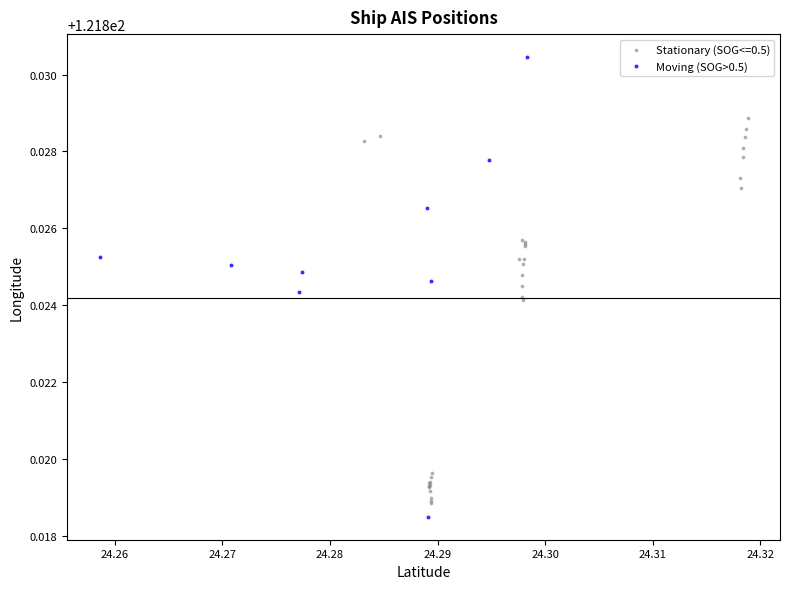

Which series reaches the maximum Y coordinate?

Moving (SOG>0.5)